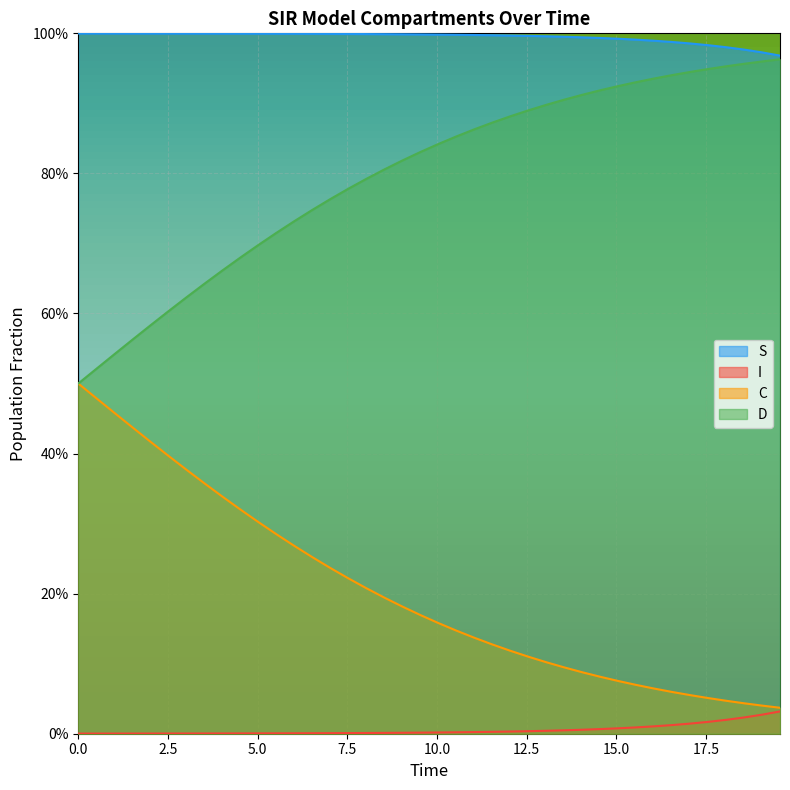

What is the sum of all C values?

8.1